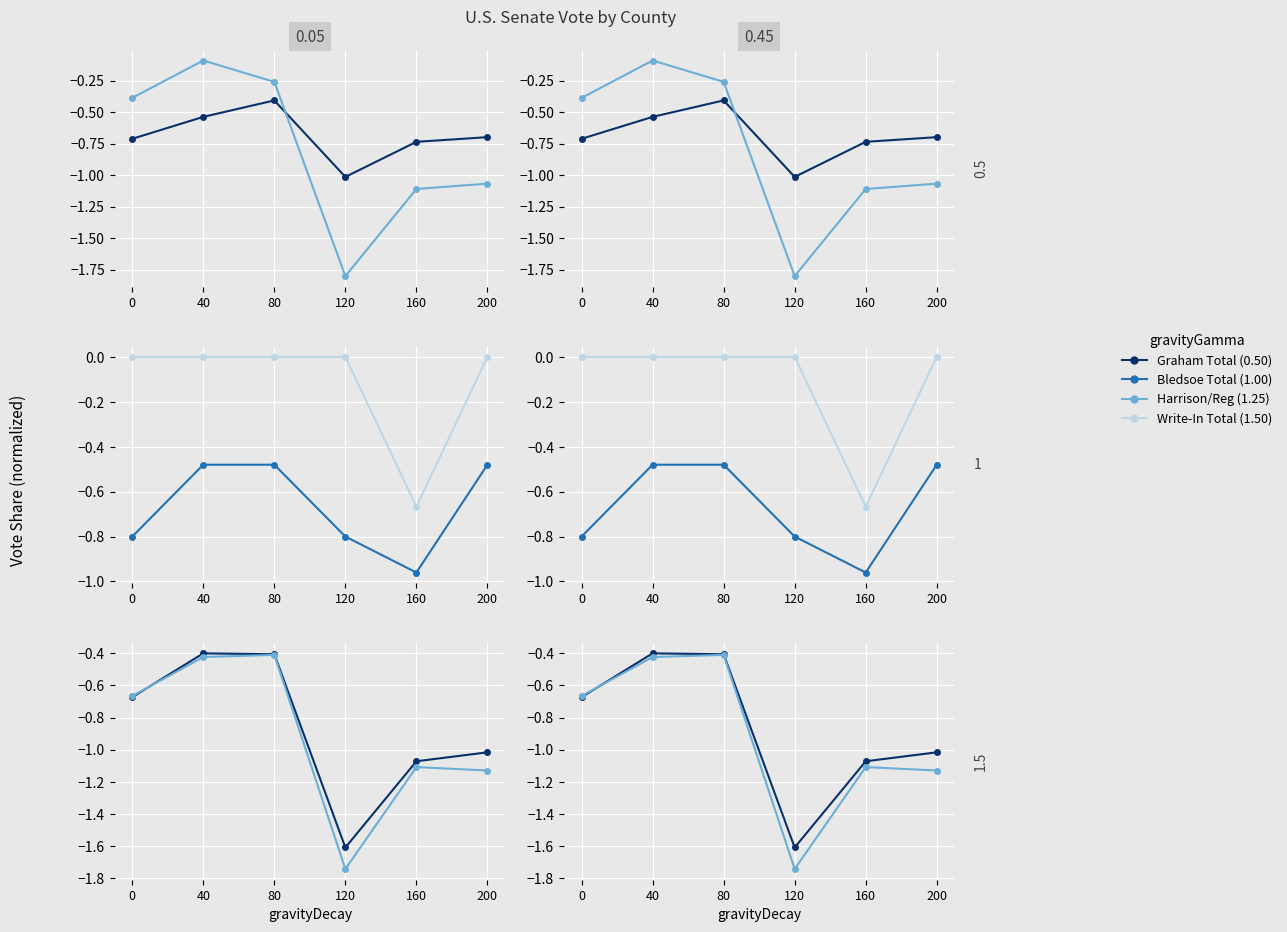

Which label corresponds to the smallest value in the chart?

120